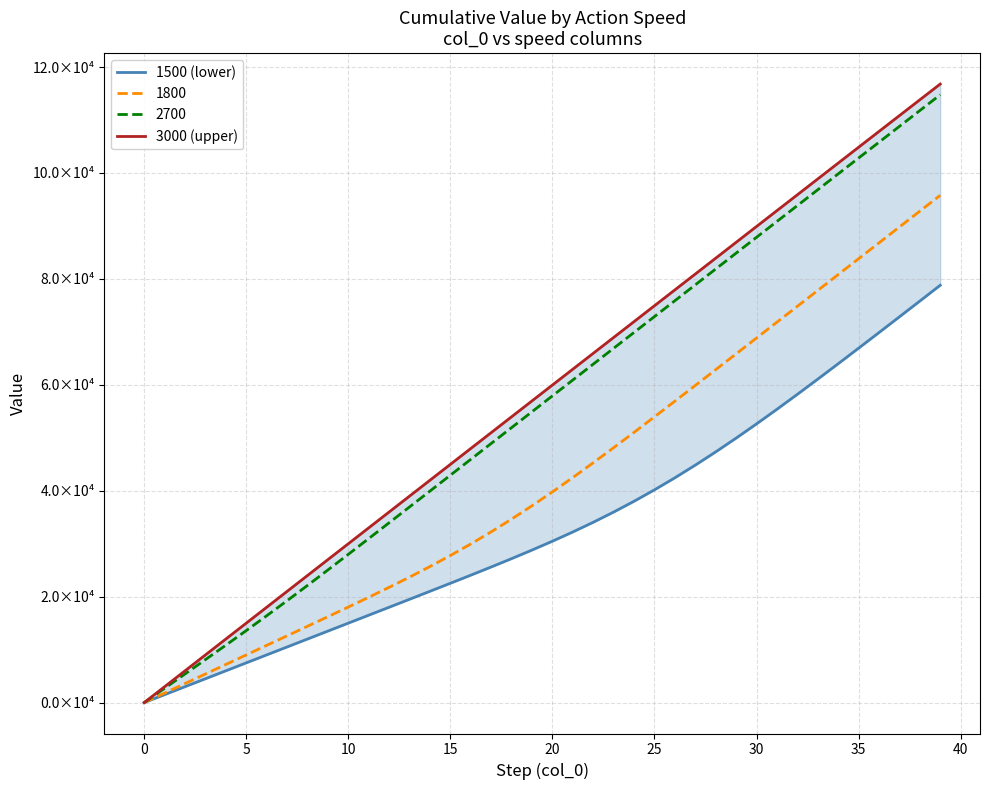

What is the difference between the second highest and second lowest values in the 3000 (upper) series?

110811.9